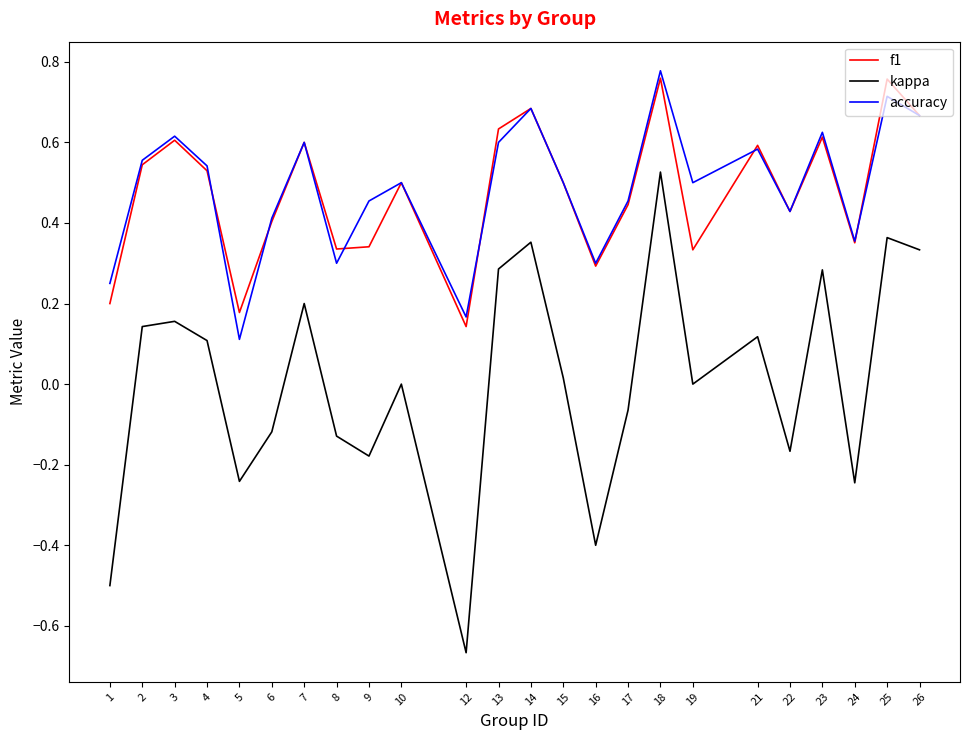

At which category is the sum across all series the highest?

18